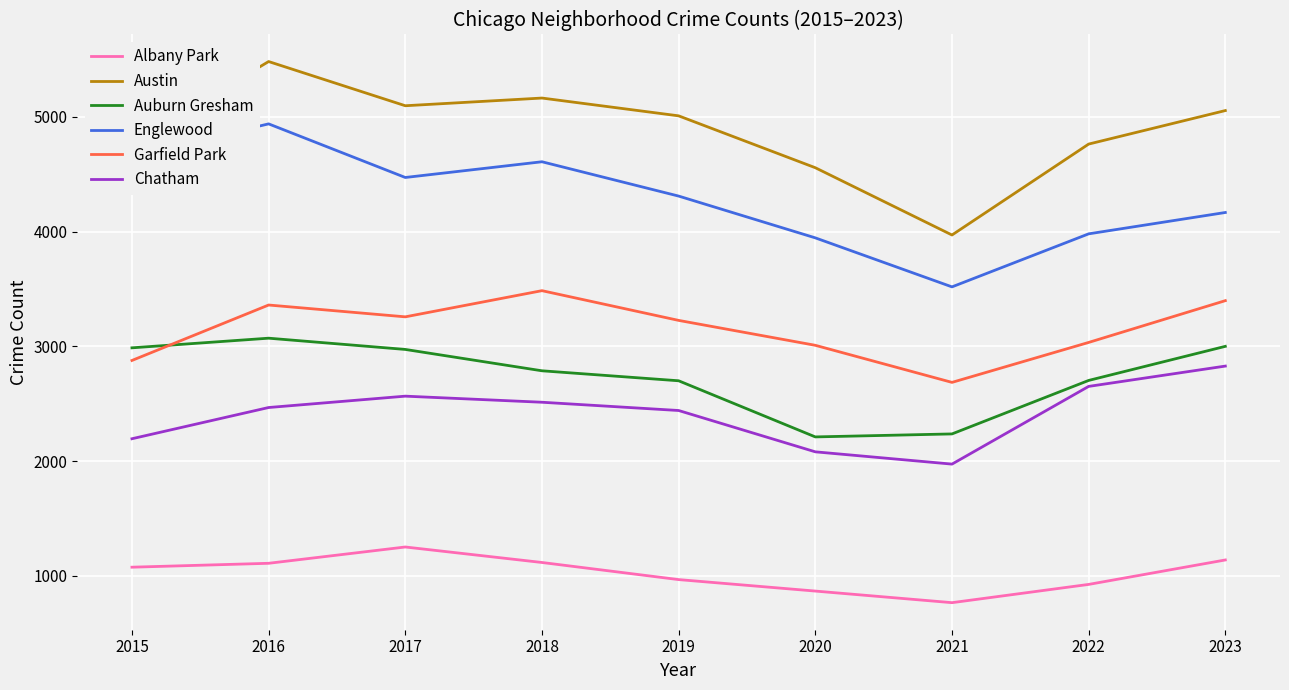

The value of Albany Park at 2018 is 478. True or false?

False